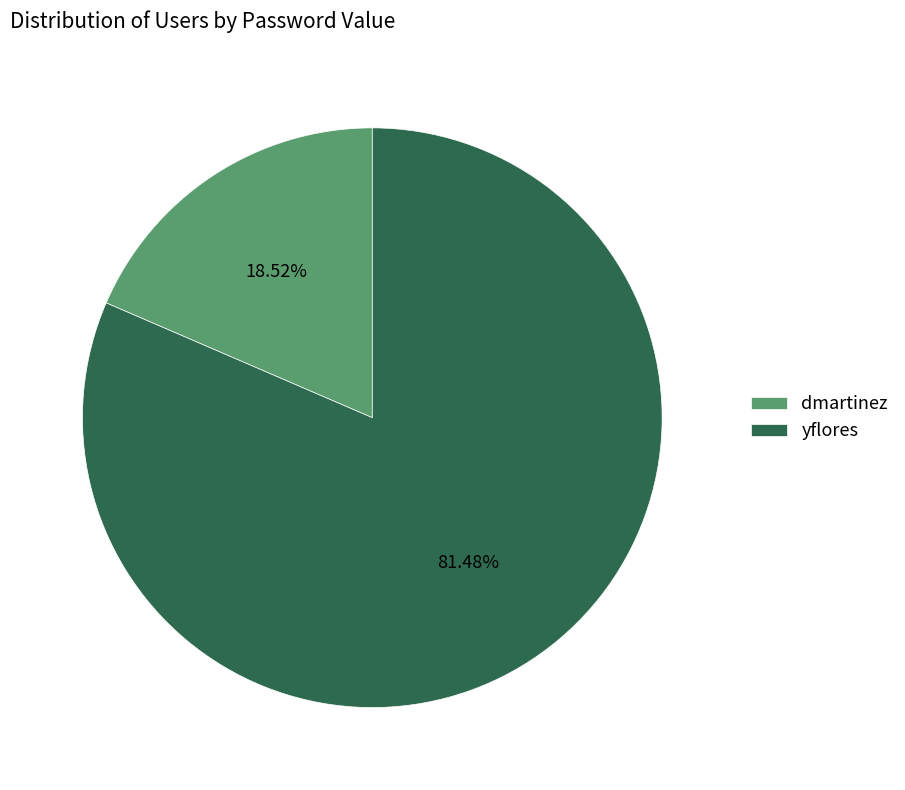

Does dmartinez account for over 50% of the chart?

No